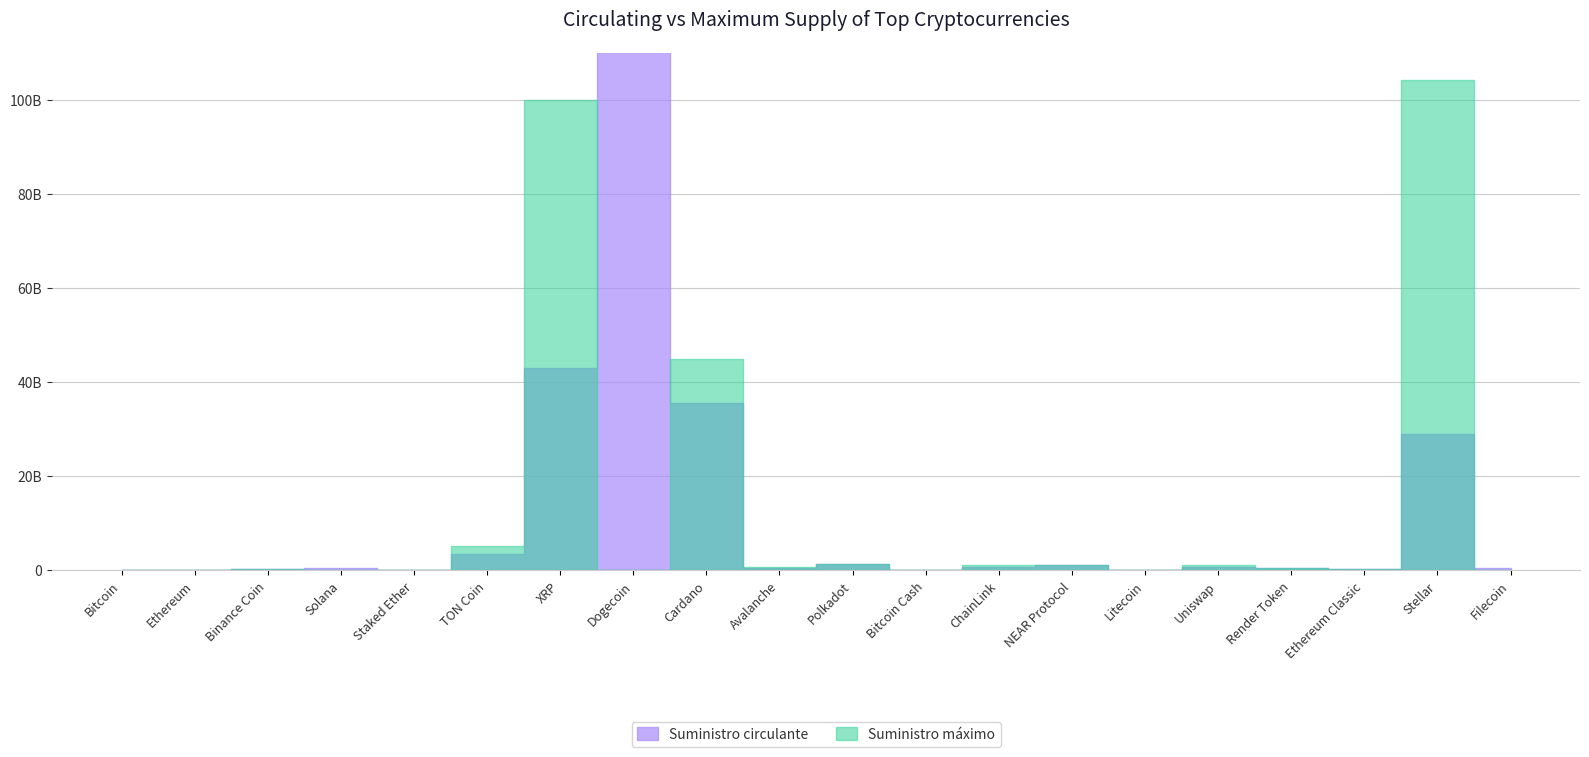

List the series in order of their peak value, highest first.

Suministro circulante, Suministro máximo